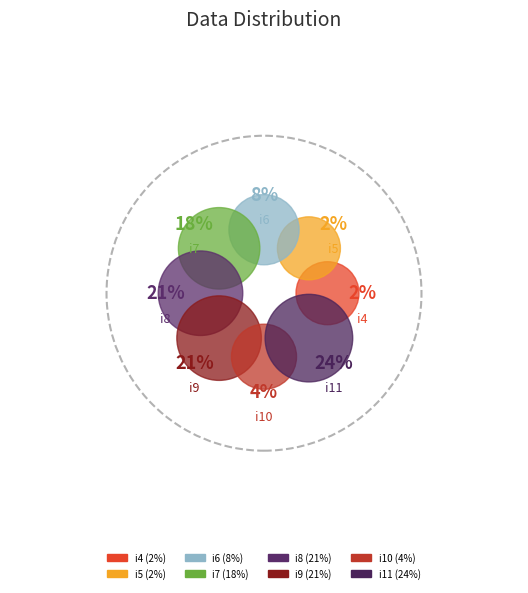

True or false: i11 accounts for 31% of the total.

False